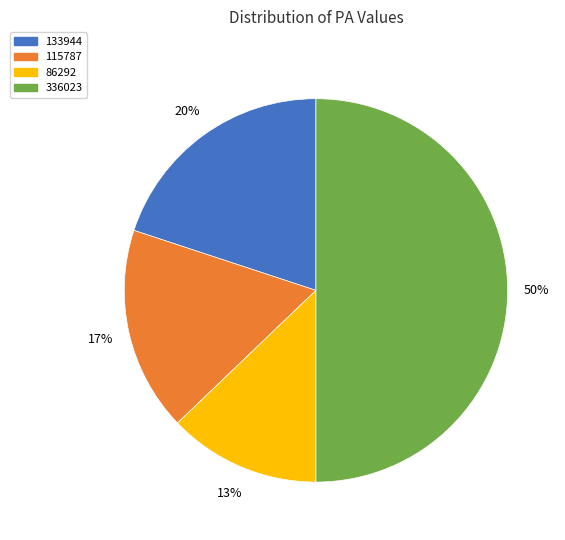

What percentage is the 115787 slice, to the nearest percent?

17%